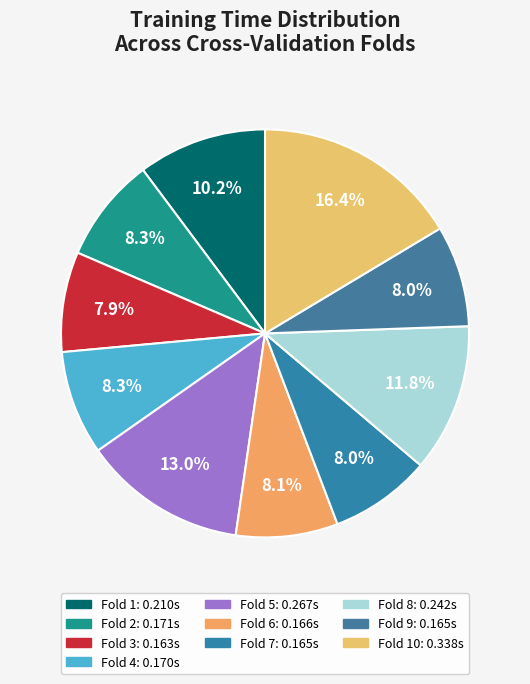

Is there a majority slice in this chart?

No